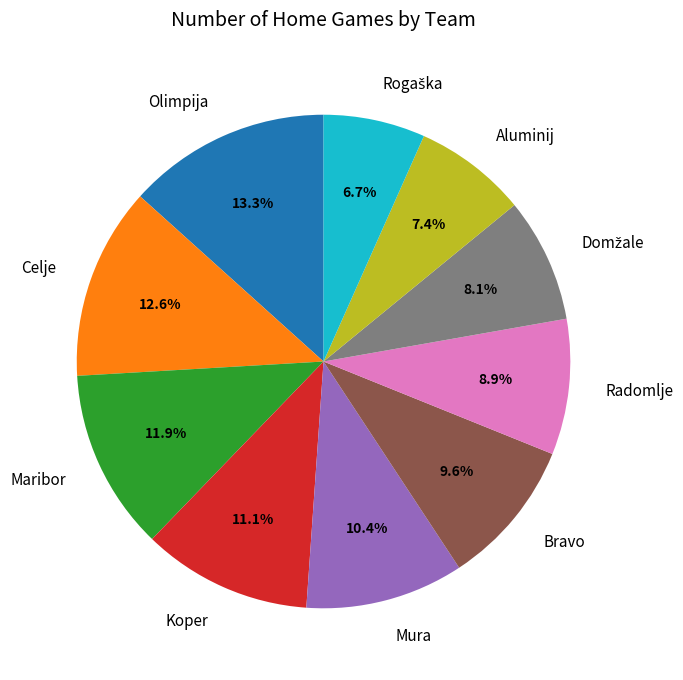

How many segments does this pie chart have?

10